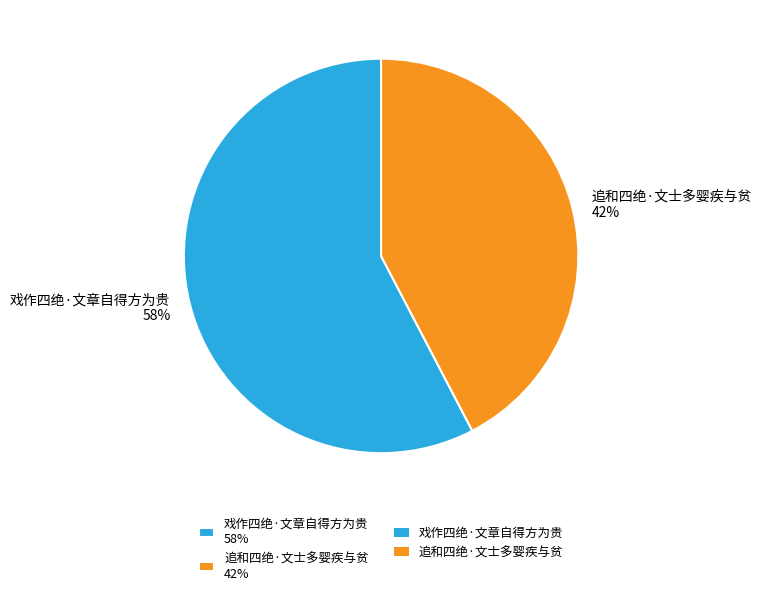

To the nearest percent, what percentage of the pie is 追和四绝·文士多婴疾与贫?

42%